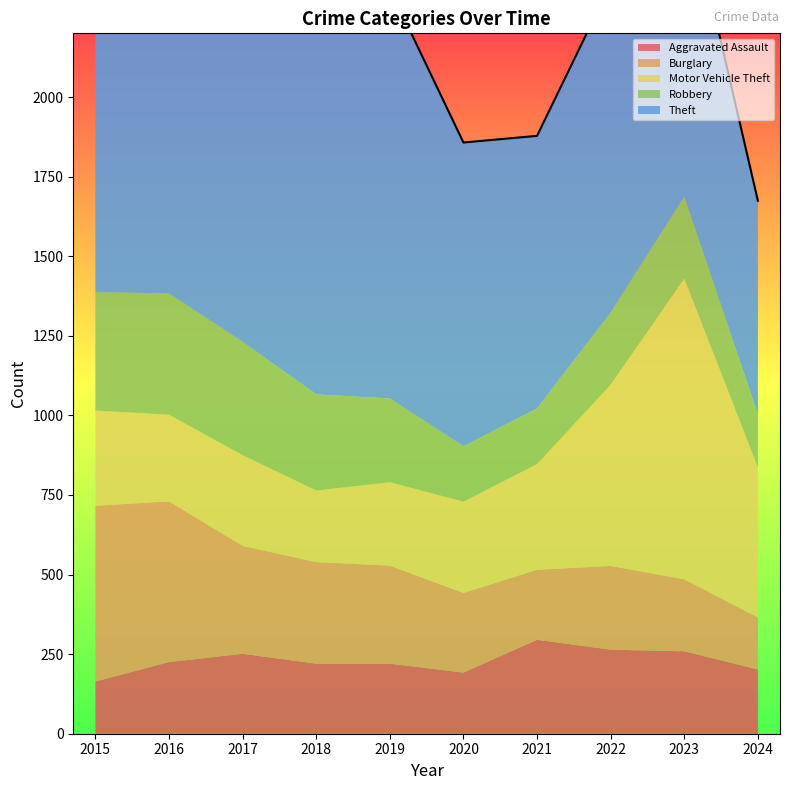

Does the chart display data point markers on the line(s)?

No